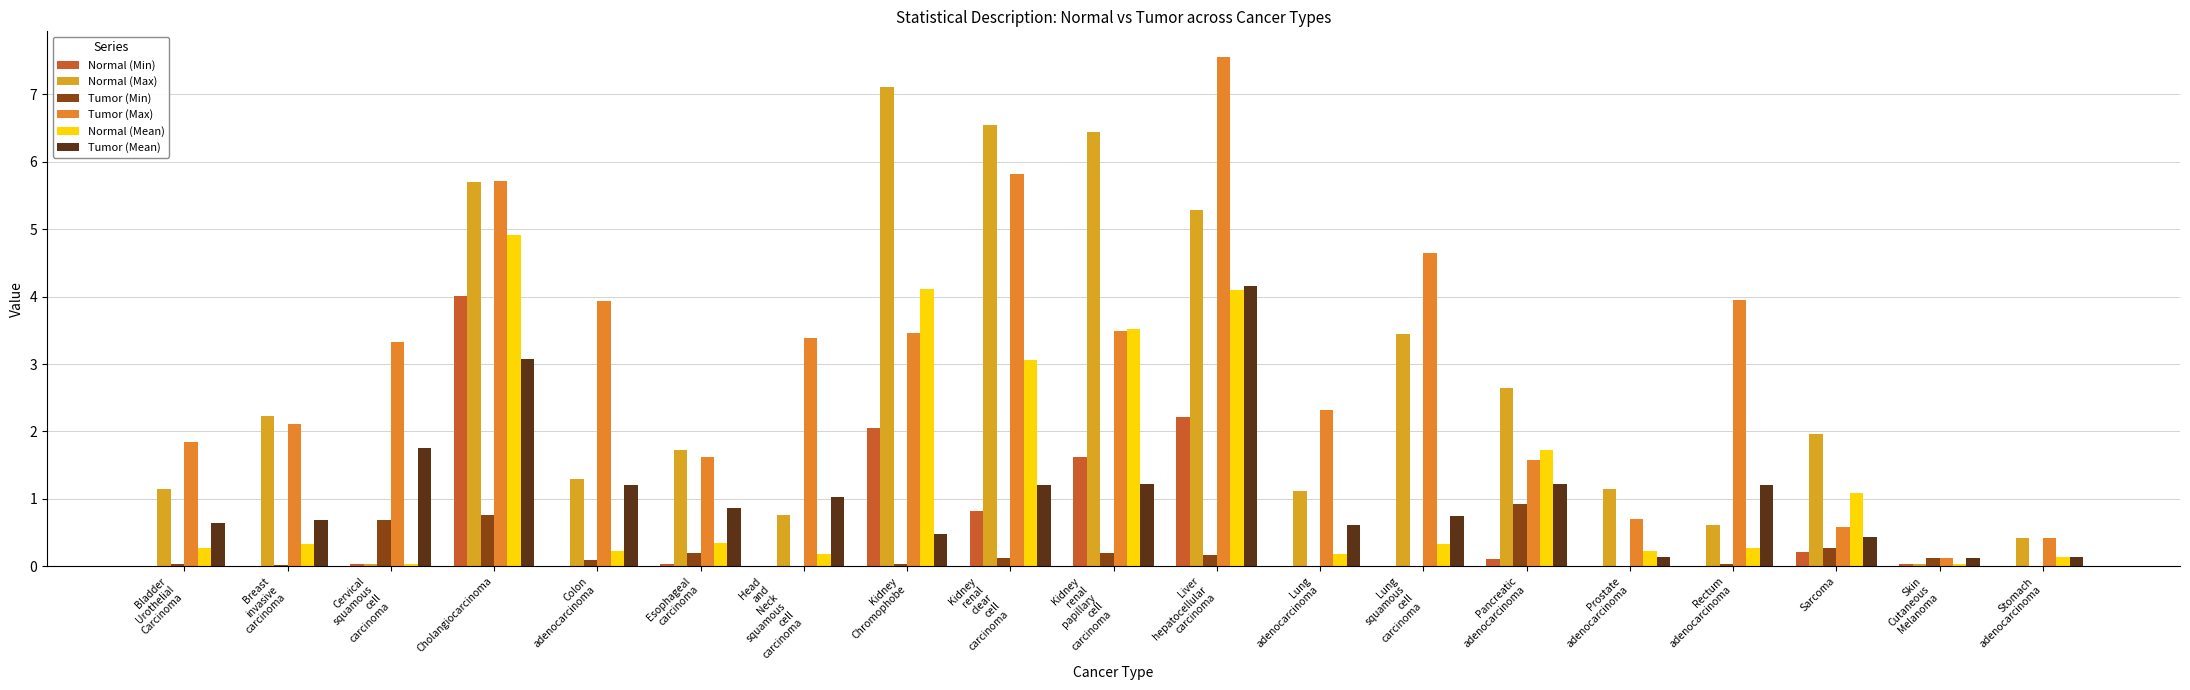

Is the value of Normal (Min) at Cervical
squamous
cell
carcinoma greater than the value of Tumor (Max) at Lung
squamous
cell
carcinoma?

No